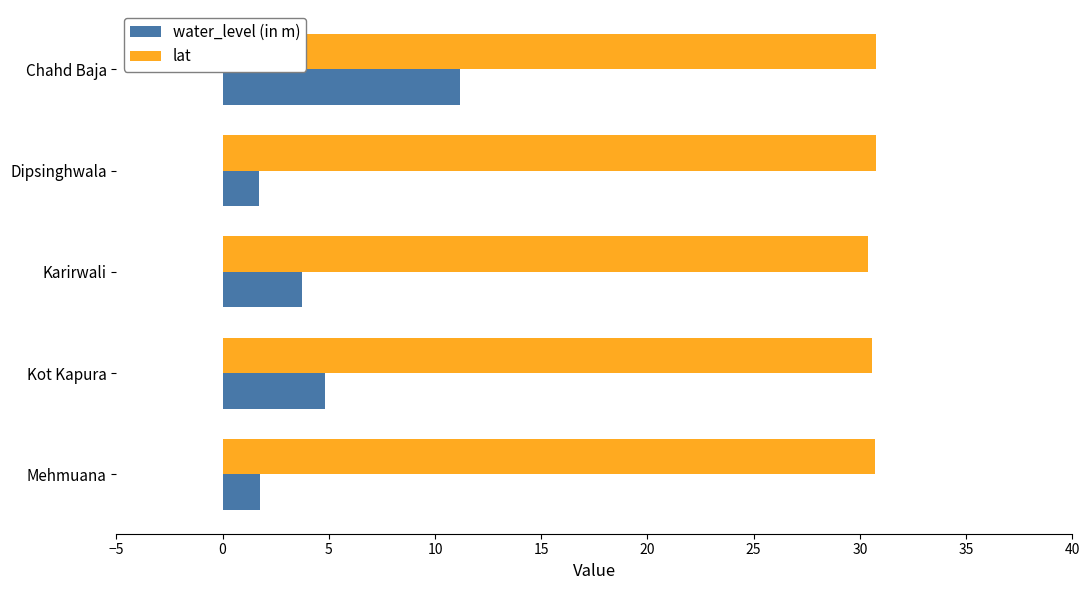

What is the sum of all lat values?

153.2